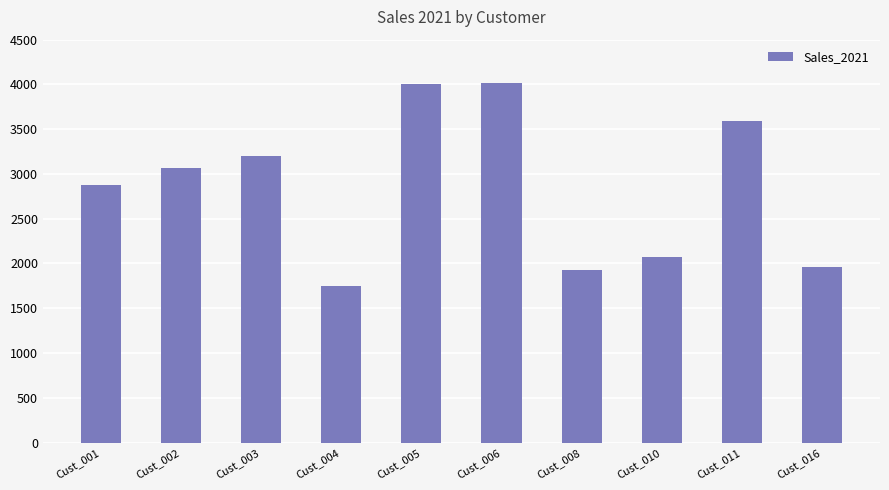

The chart shows a value of 840 at Cust_011. True or false?

False